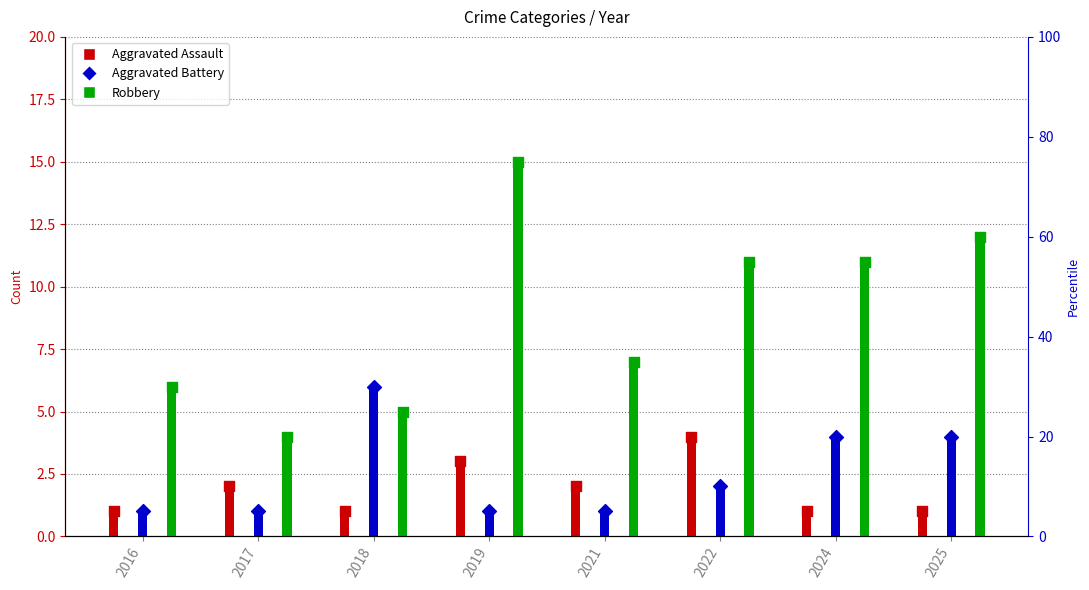

What is the total value across all series at 2025?

17